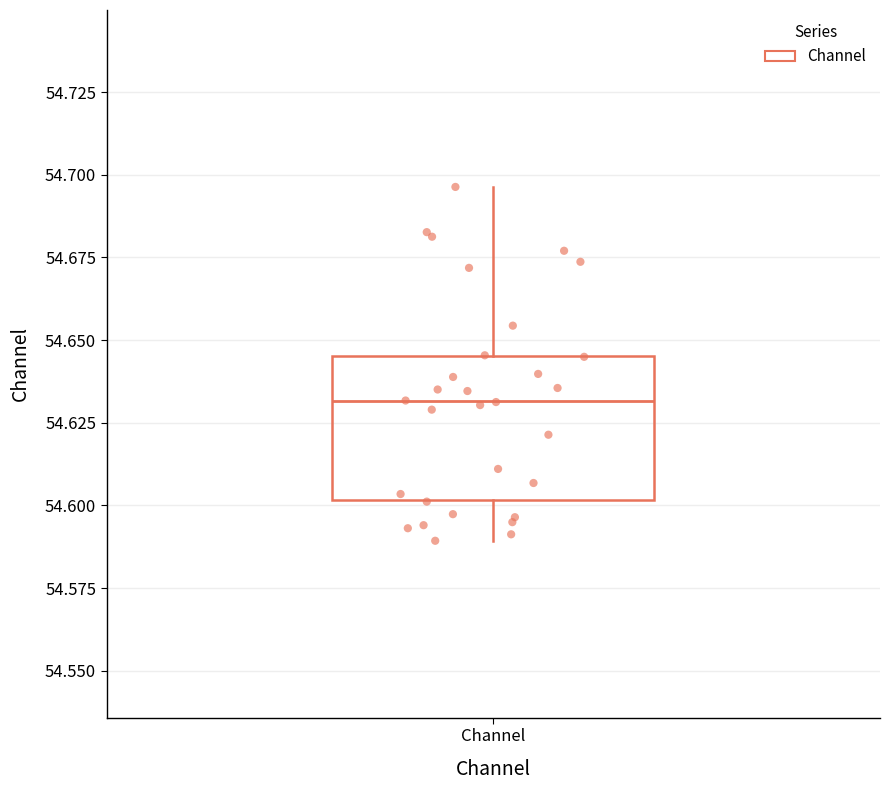

Read this box plot against the y-axis: the position of the median line, the range covered by the box, and the ends of both whiskers. The values are not printed on the chart, so give them approximately, as read against the axis.

median 54.630, box 54.600 to 54.645, whiskers 54.590 to 54.695